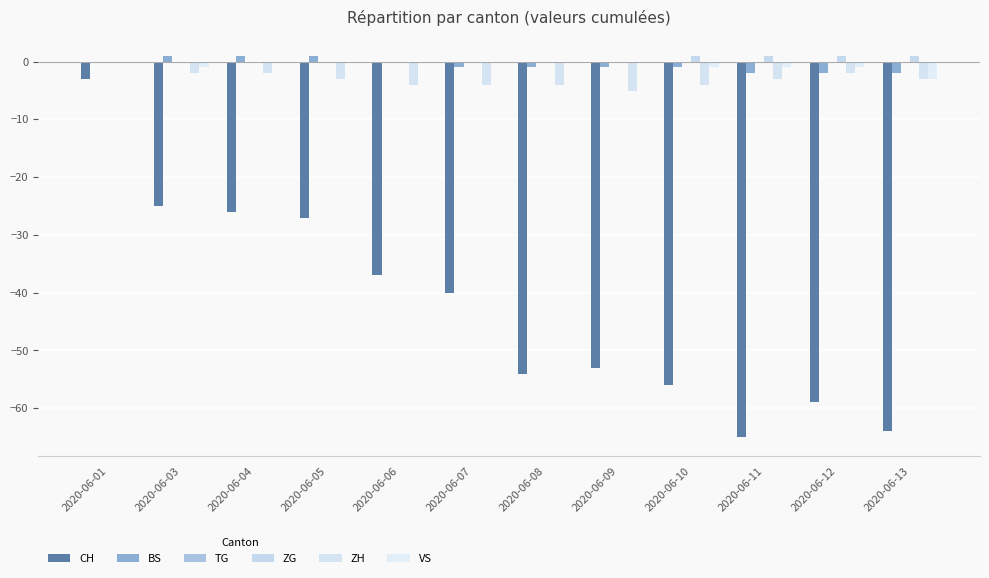

Count the ZH values in the range -4 to -2.

10